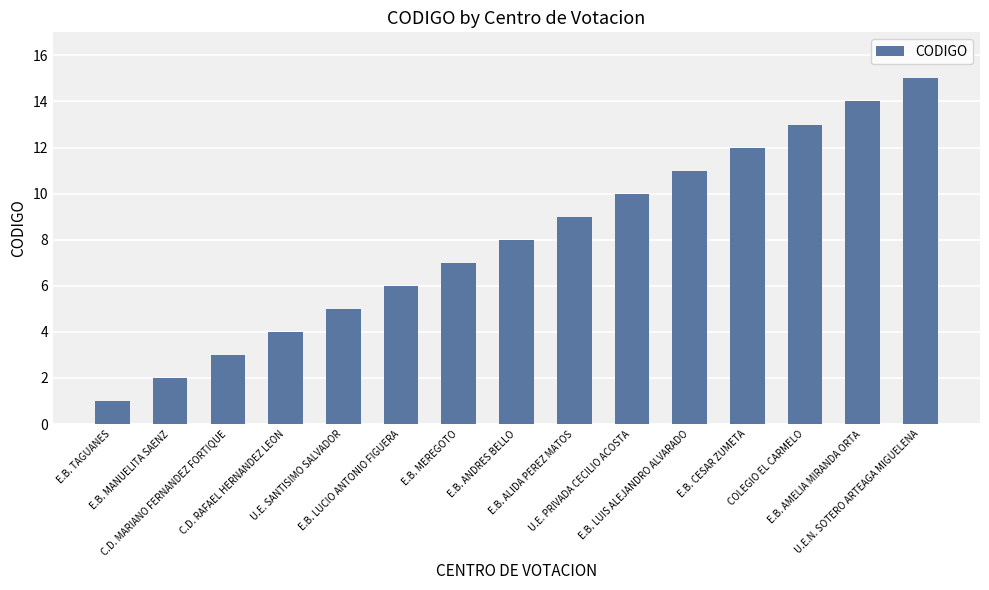

What is the average value?

8